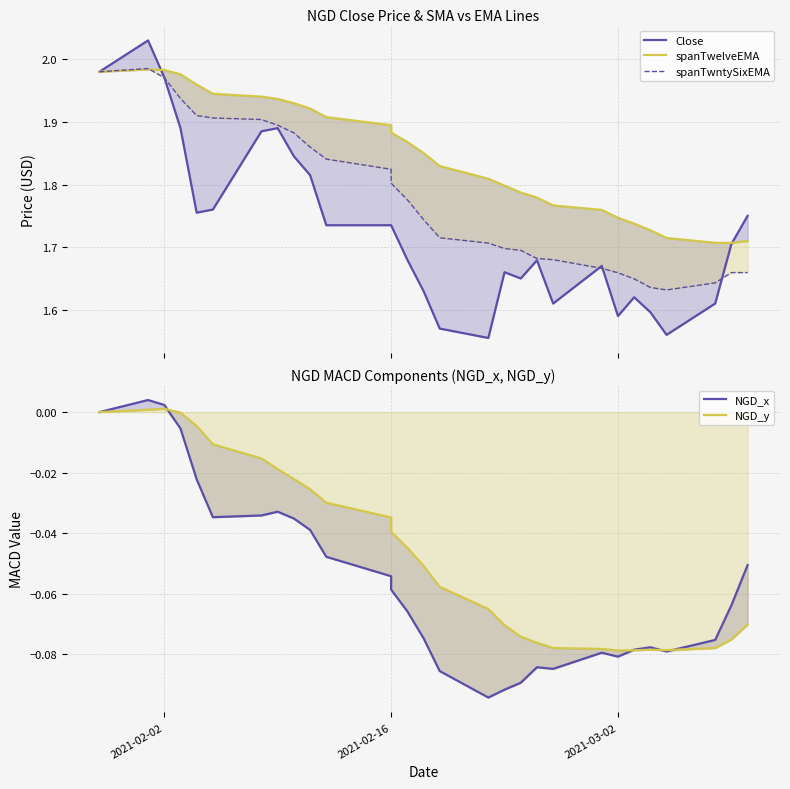

After their last crossing, which series has the higher values: NGD_y or NGD_x?

NGD_x